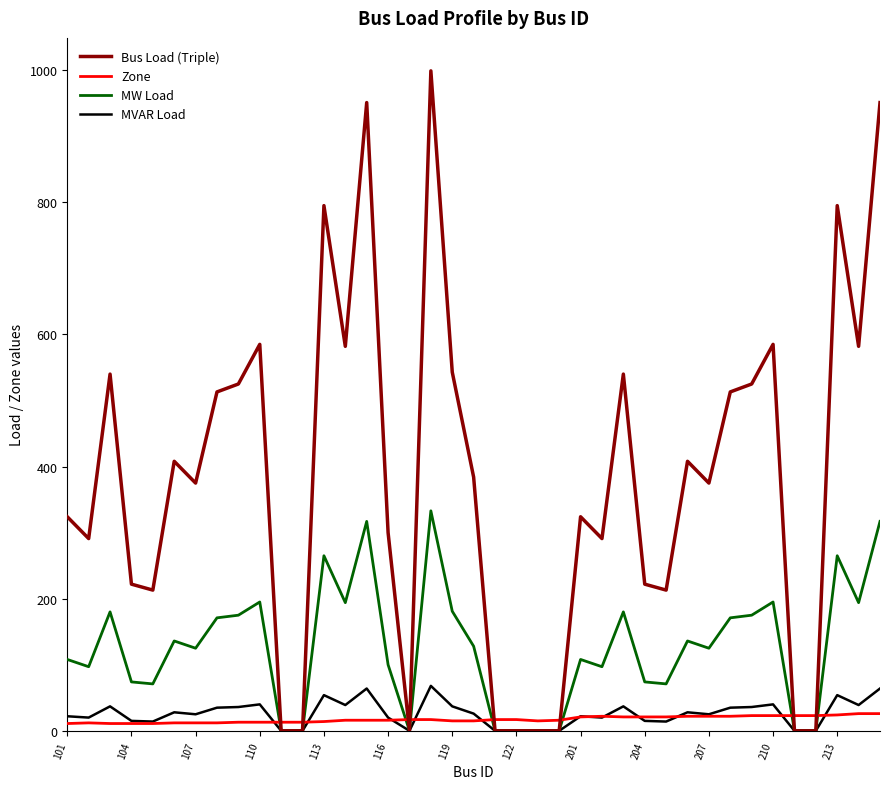

What is the greatest value displayed?

999